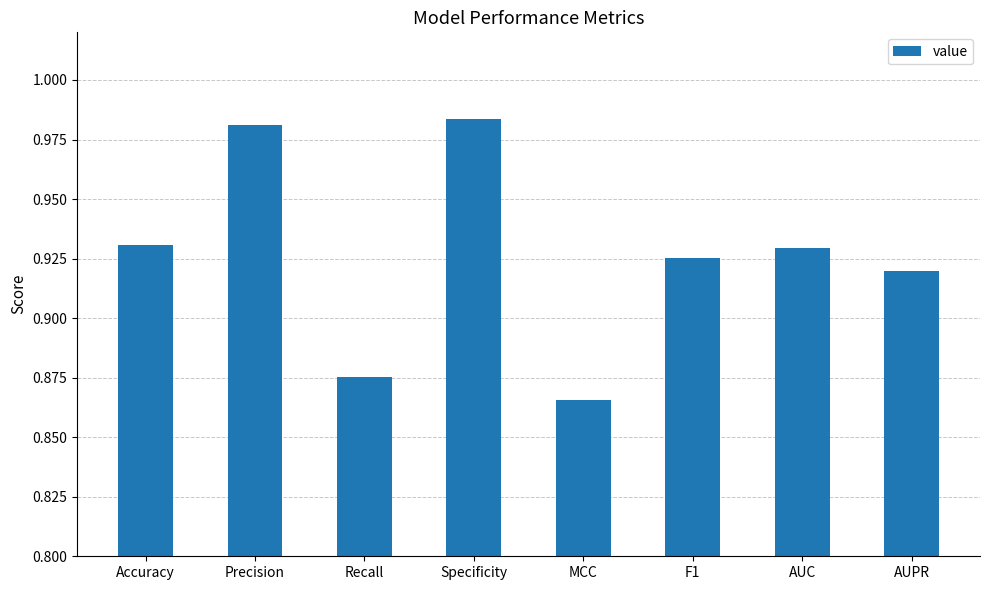

Between MCC and Specificity, which is larger?

Specificity